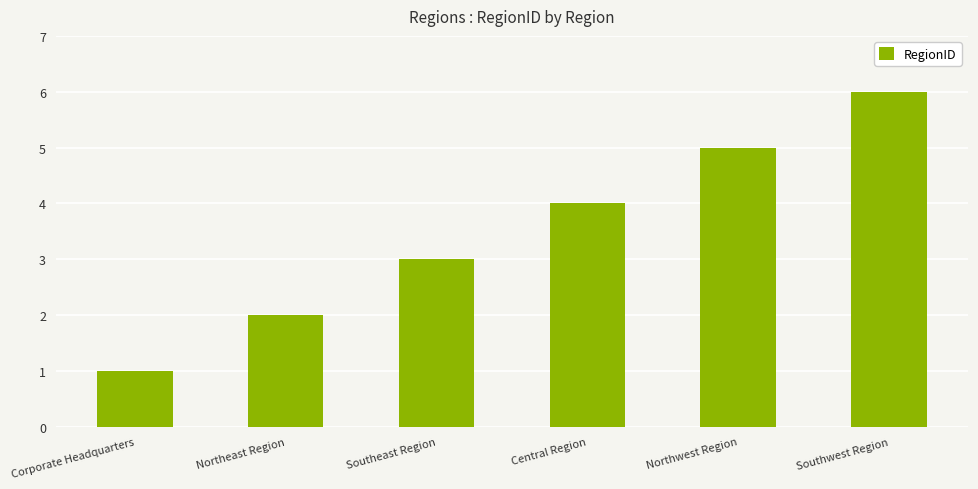

Reading left to right, what are all the values shown in this chart?

Corporate Headquarters=1	Northeast Region=2	Southeast Region=3	Central Region=4	Northwest Region=5	Southwest Region=6